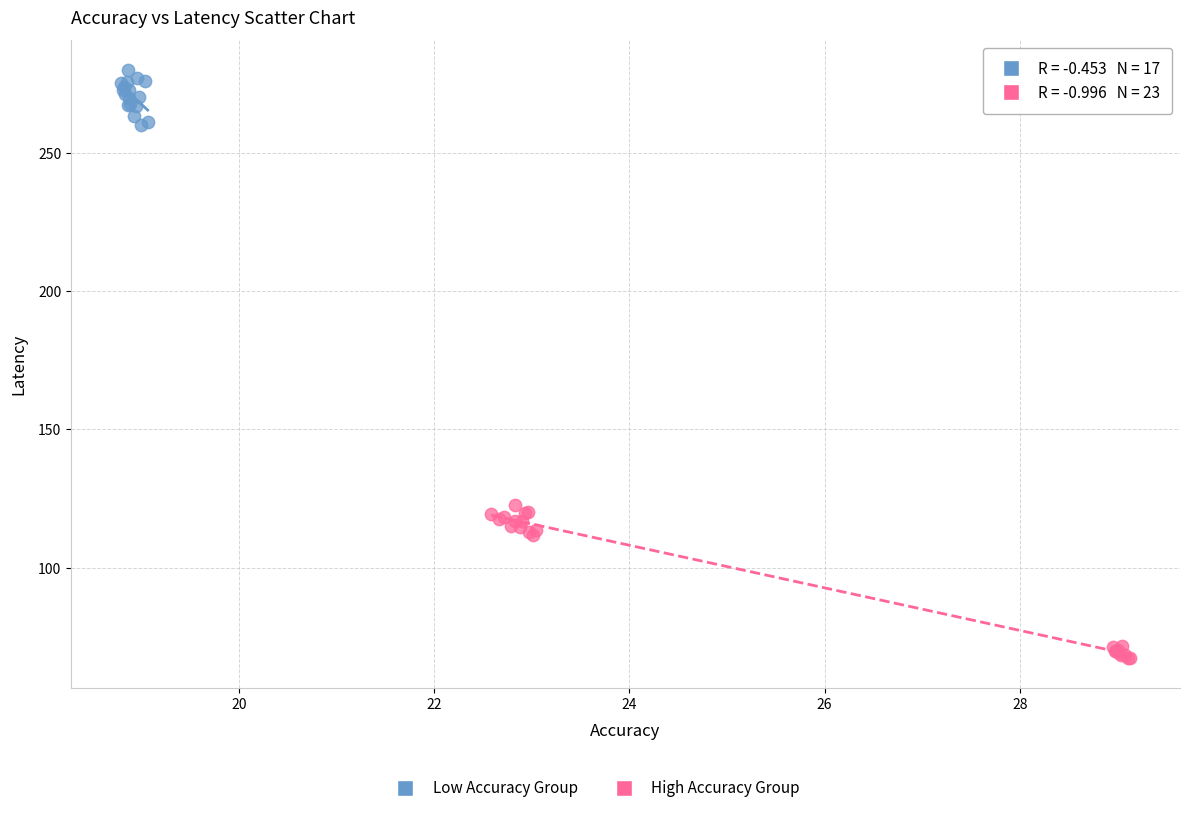

Which series reaches the maximum Y coordinate?

Low Accuracy Group